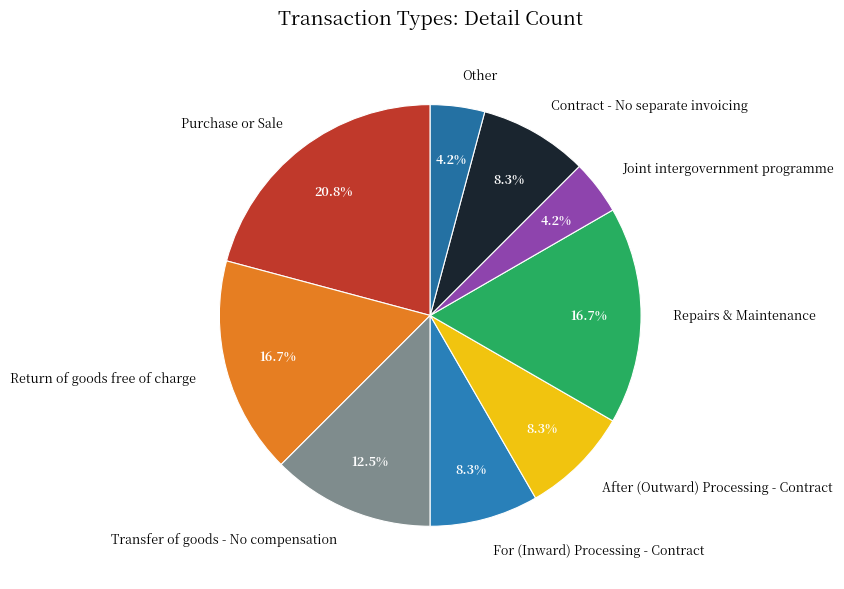

To the nearest percent, what portion does Purchase or Sale represent?

21%